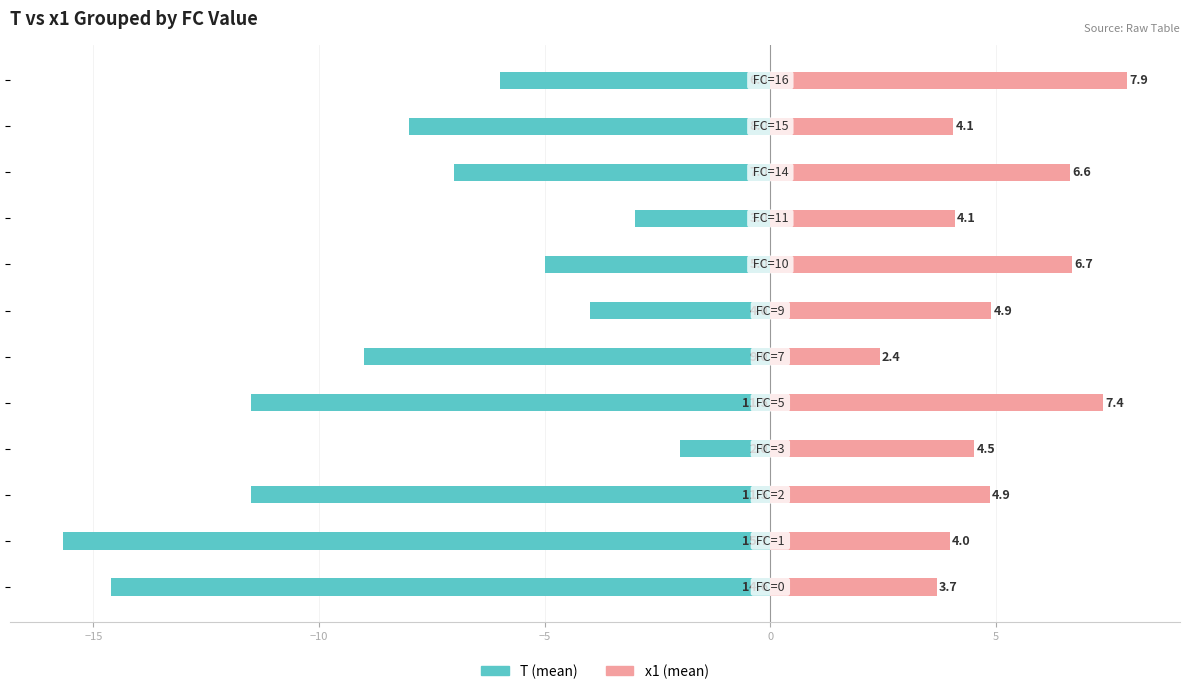

How many bars are there in total?

24